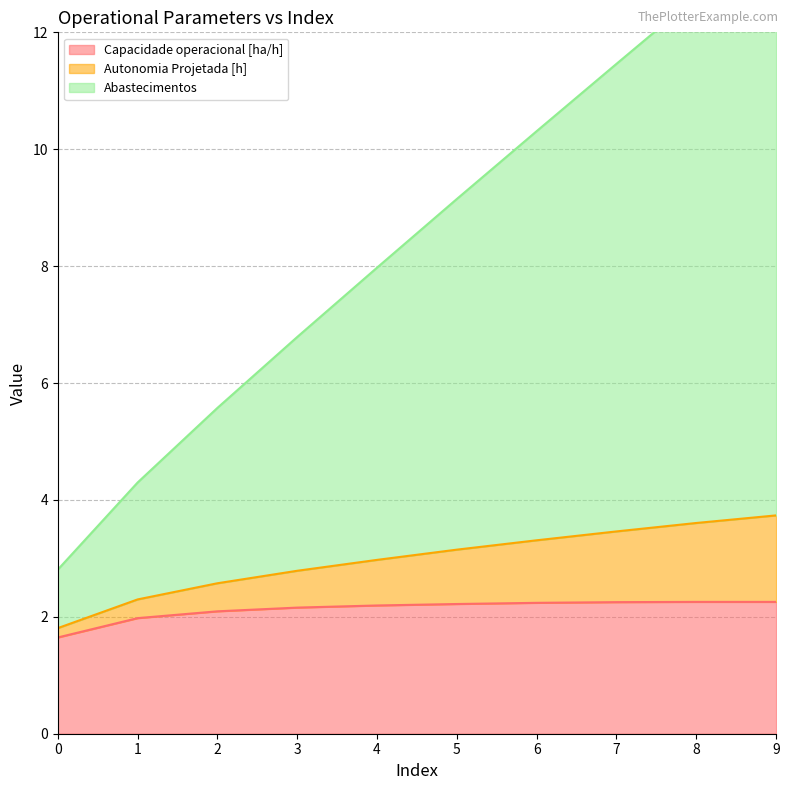

Which has a higher value, 9 or 3?

9